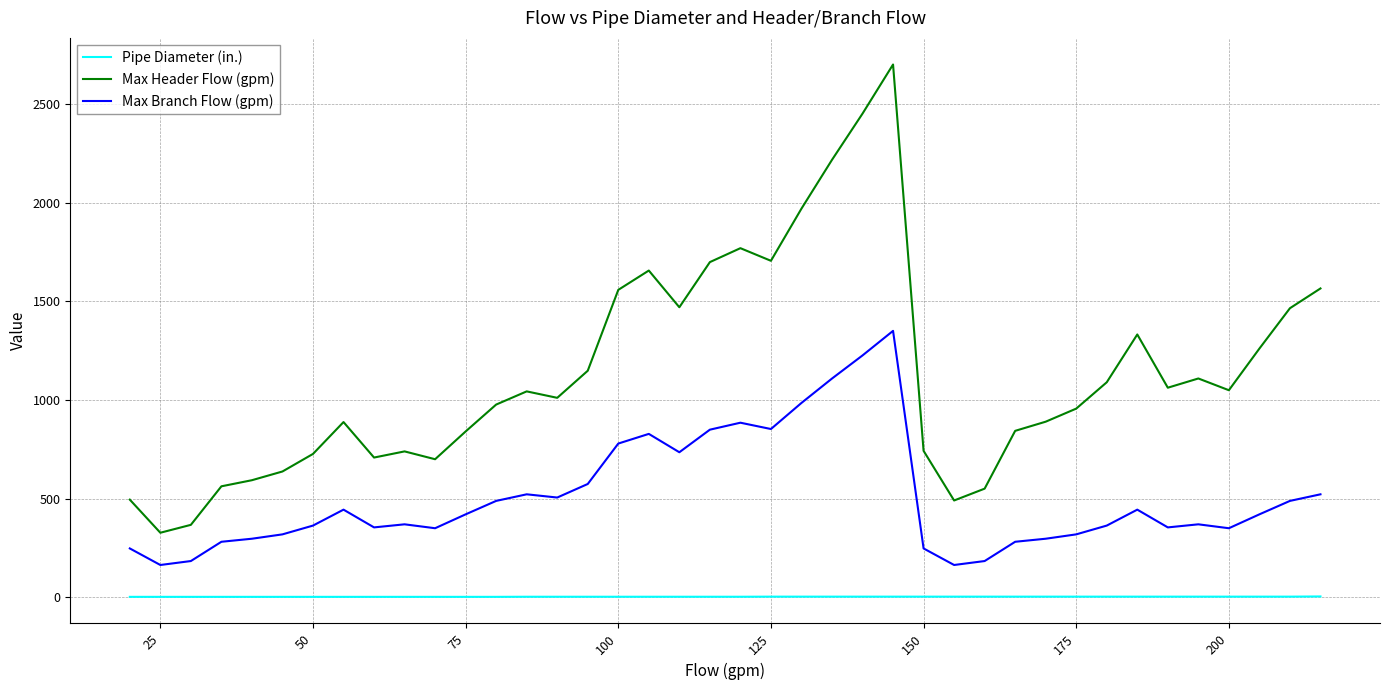

Which series has the largest total across all categories?

Max Header Flow (gpm)